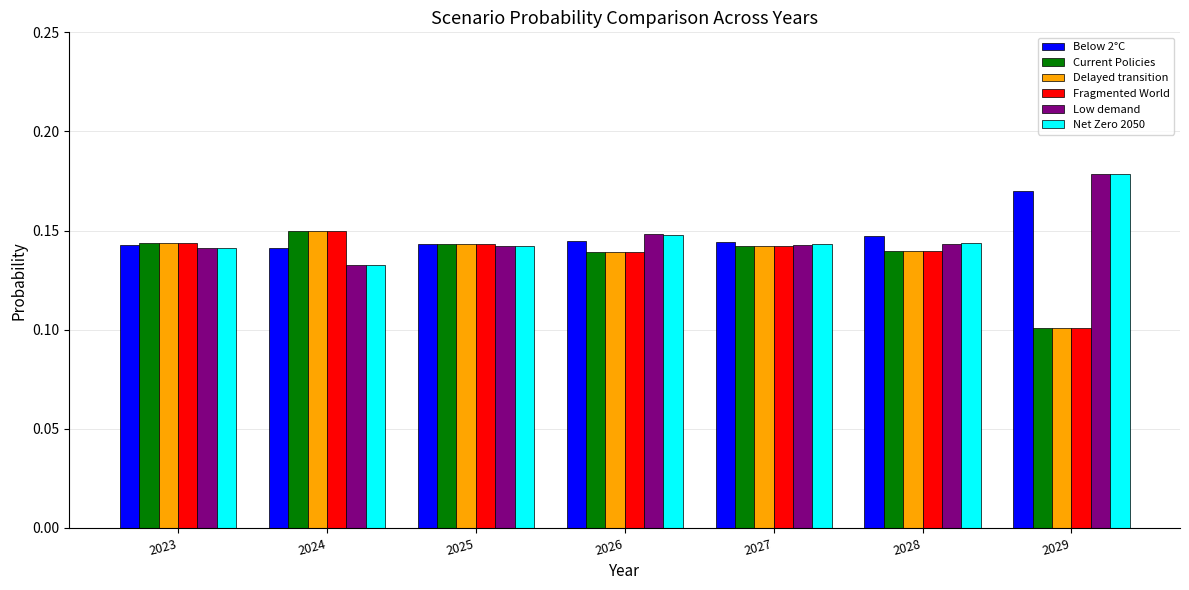

What is the sum of the Net Zero 2050 values at 2024 and 2023?

0.3